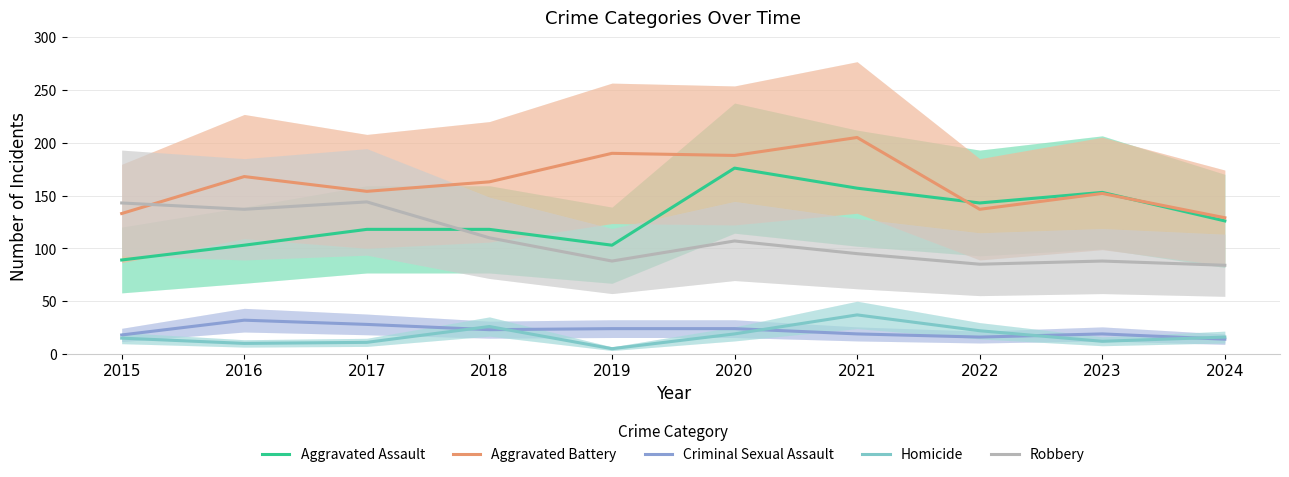

The value of Homicide at 2019 is 2. True or false?

False